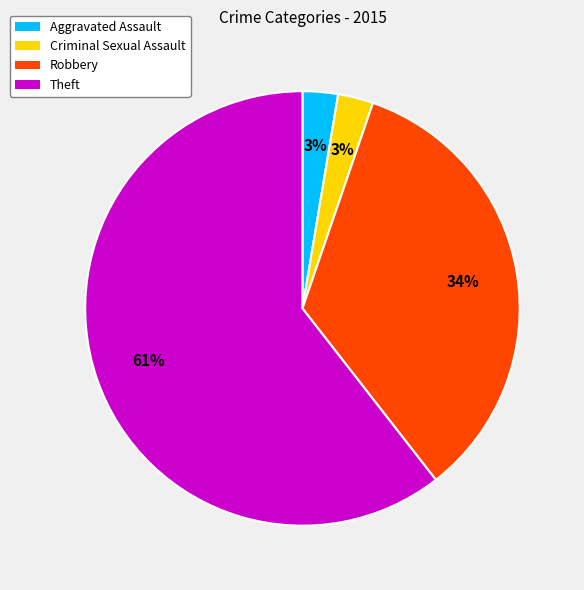

Is the sum of Theft and Criminal Sexual Assault greater than half?

Yes